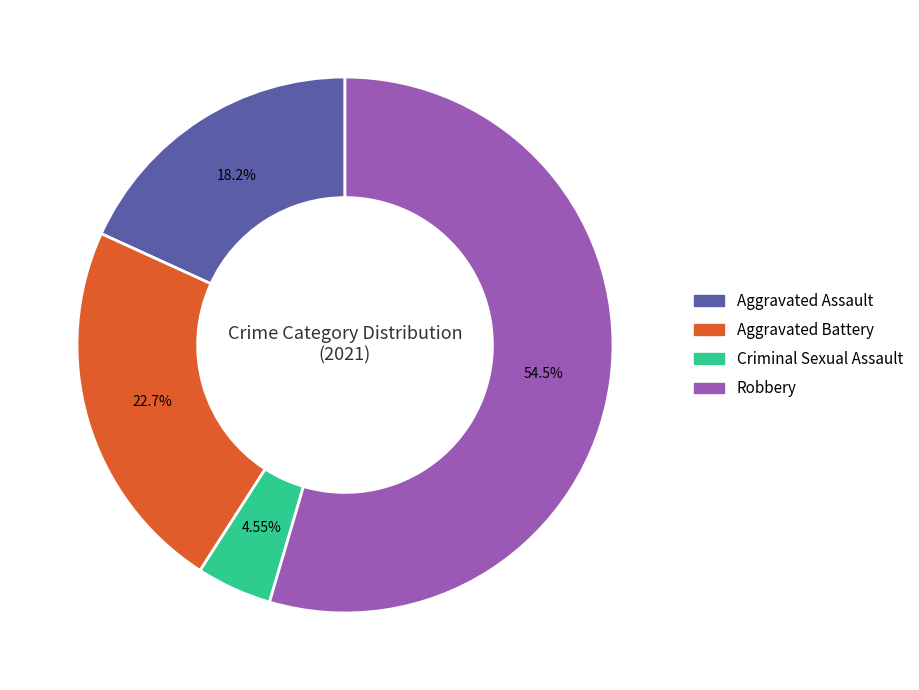

Which slice is the smallest?

Criminal Sexual Assault